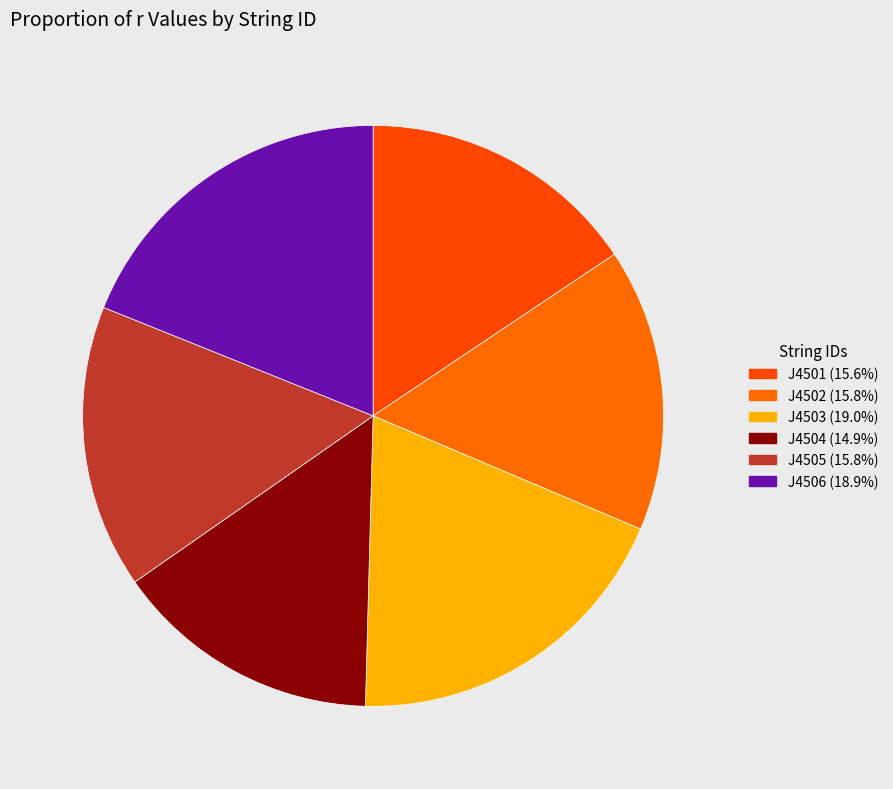

How many segments does this pie chart have?

6